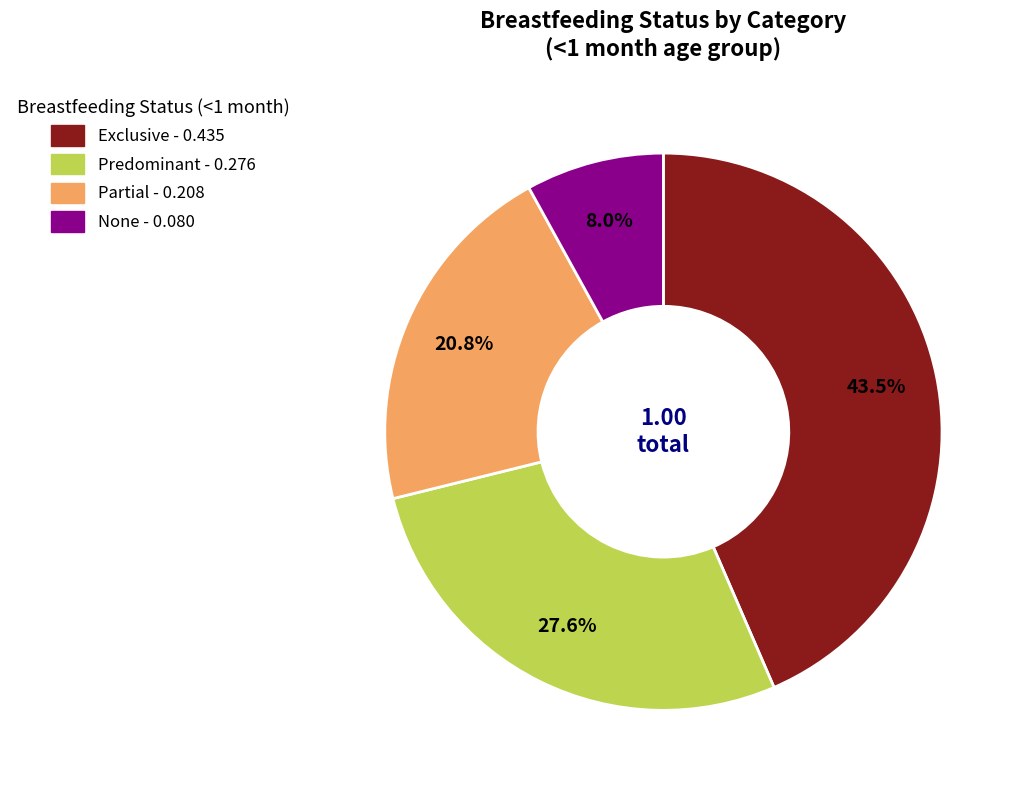

Which slice is the largest?

Exclusive